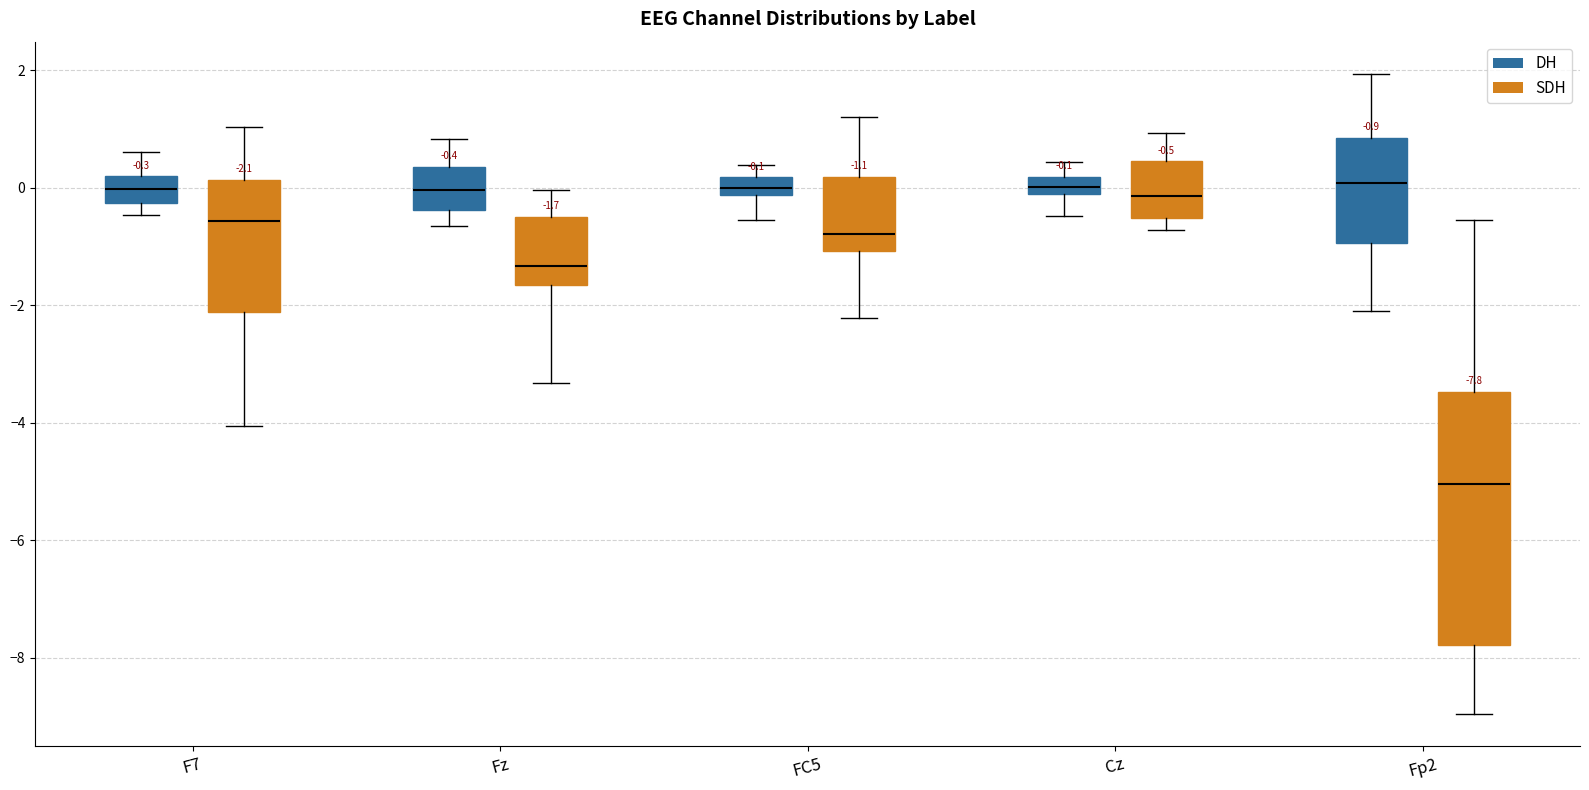

Which box is the tallest, from its lower edge to its upper edge?

Fp2 (SDH)